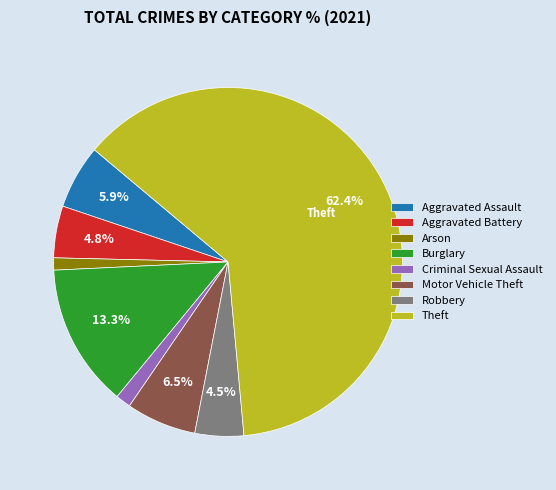

Approximately how many times larger is the value at Motor Vehicle Theft compared to Aggravated Assault?

1.1